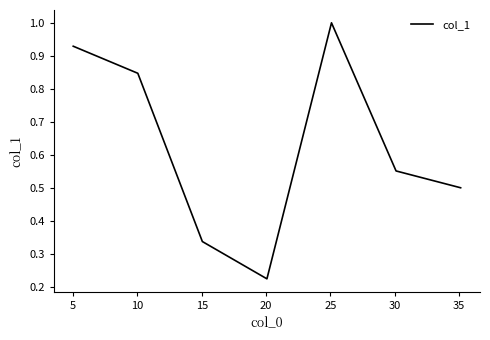

What is the maximum value shown in the chart?

1.0